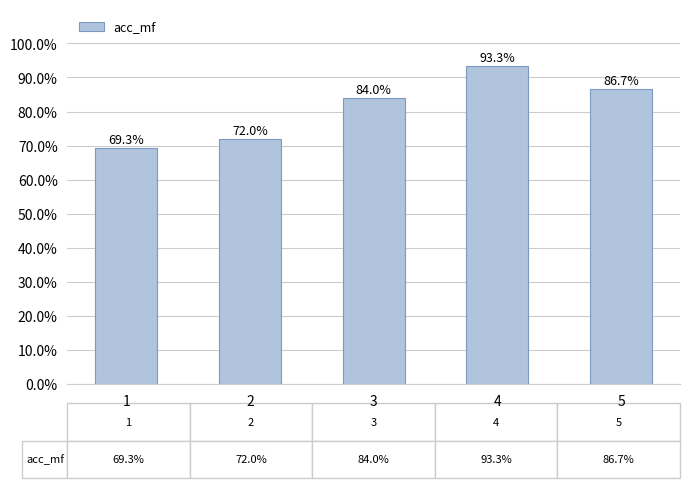

True or false: the data shows 0.9 at 5.

True